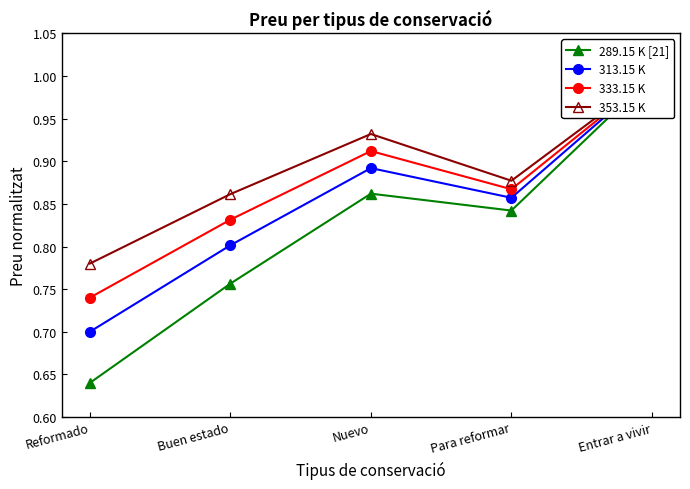

Reading left to right, what are all the values shown in this chart?

289.15 K [21]: 0.6	0.8	0.9	0.8	1.0
313.15 K: 0.7	0.8	0.9	0.9	1.0
333.15 K: 0.7	0.8	0.9	0.9	1.0
353.15 K: 0.8	0.9	0.9	0.9	1.0